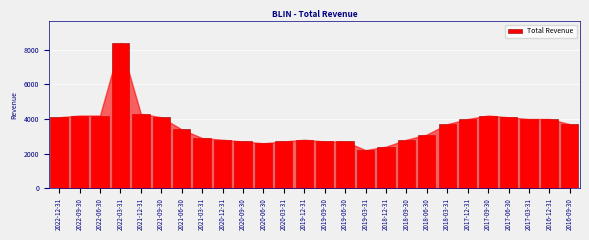

Reading right to left, extract all data points from this chart.

3700	4000	4000	4100	4200	4000	3700	3100	2800	2400	2200	2700	2700	2800	2700	2600	2700	2800	2900	3400	4100	4300	8400	4200	4200	4100